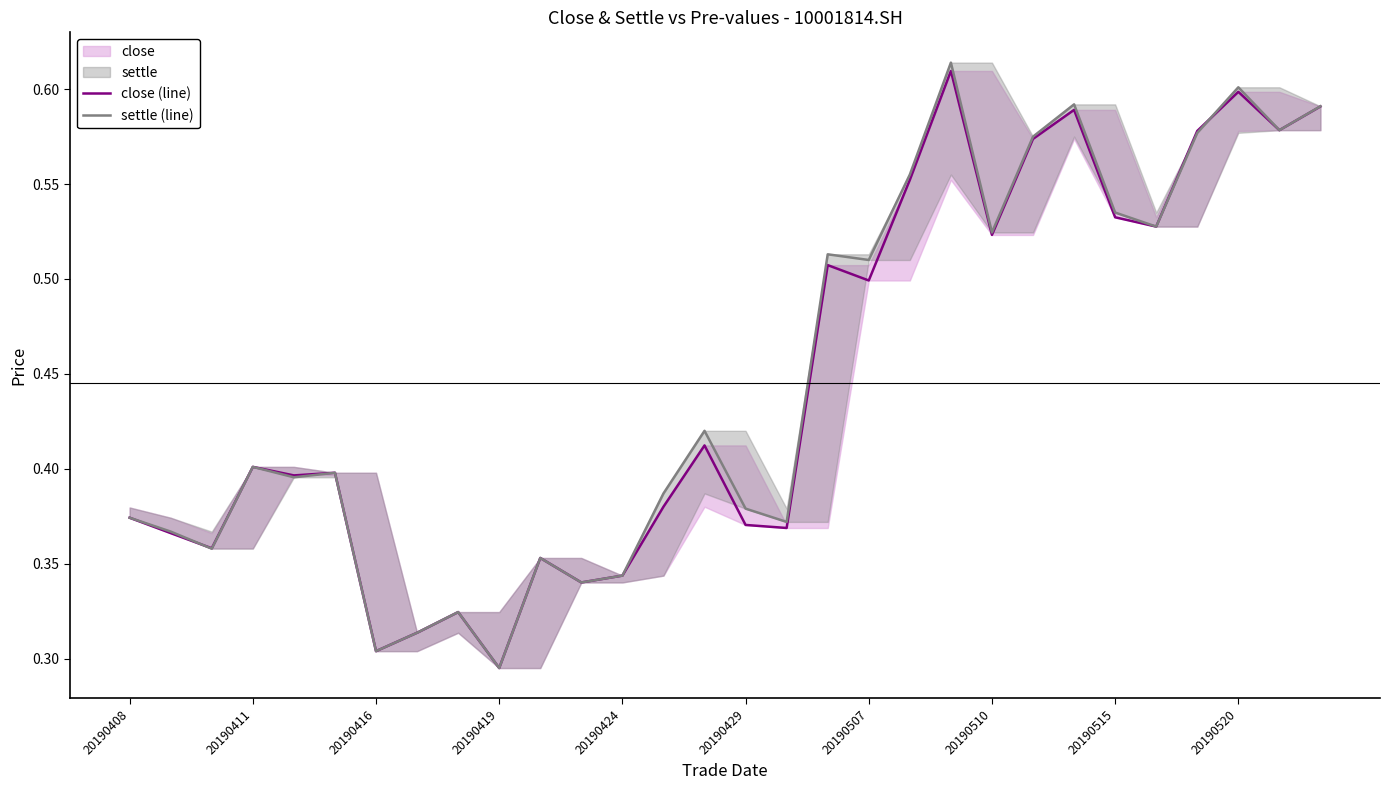

Rank the series at 29 from highest to lowest value.

settle (line), close (line)